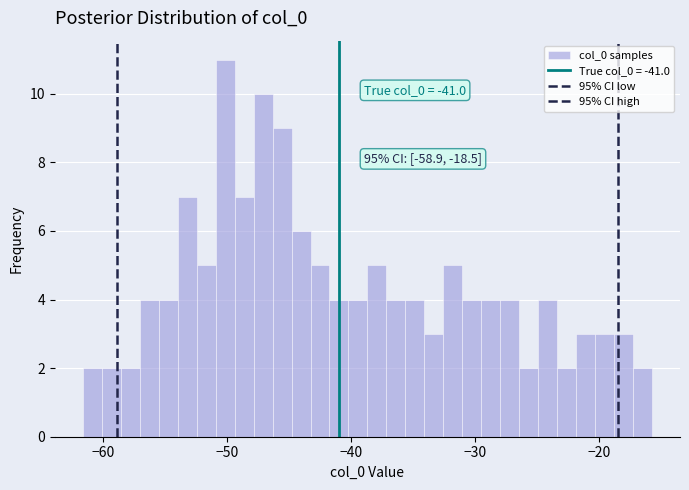

Read against the x-axis, roughly where is the centre of the tallest bar?

-50